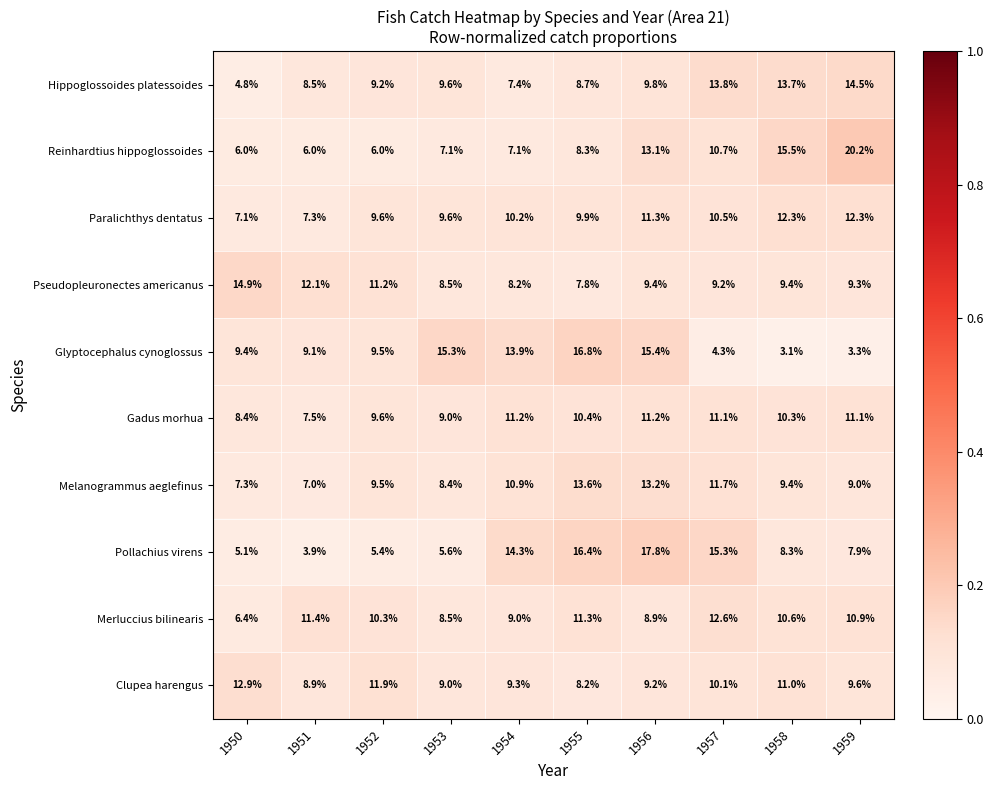

The Pollachius virens series shows 7.9 at 1959. True or false?

True